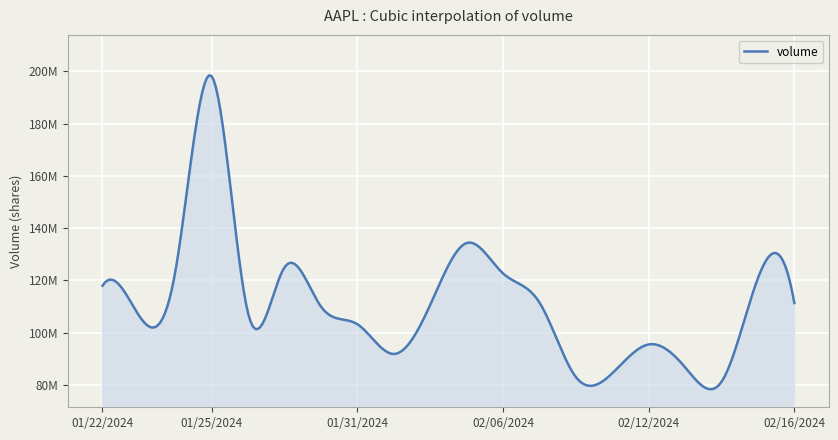

Reading right to left, extract all data points from this chart.

02/16/2024=111346703	02/15/2024=120831797	02/14/2024=81202992	02/13/2024=86759477	02/12/2024=95498602	02/09/2024=84476352	02/08/2024=83034039	02/07/2024=111535203	02/06/2024=122676000	02/05/2024=134294406	02/02/2024=110612703	02/01/2024=91843281	01/31/2024=103221398	01/30/2024=109982305	01/29/2024=125013102	01/26/2024=107343203	01/25/2024=198076797	01/24/2024=123369906	01/23/2024=106605906	01/22/2024=117952492